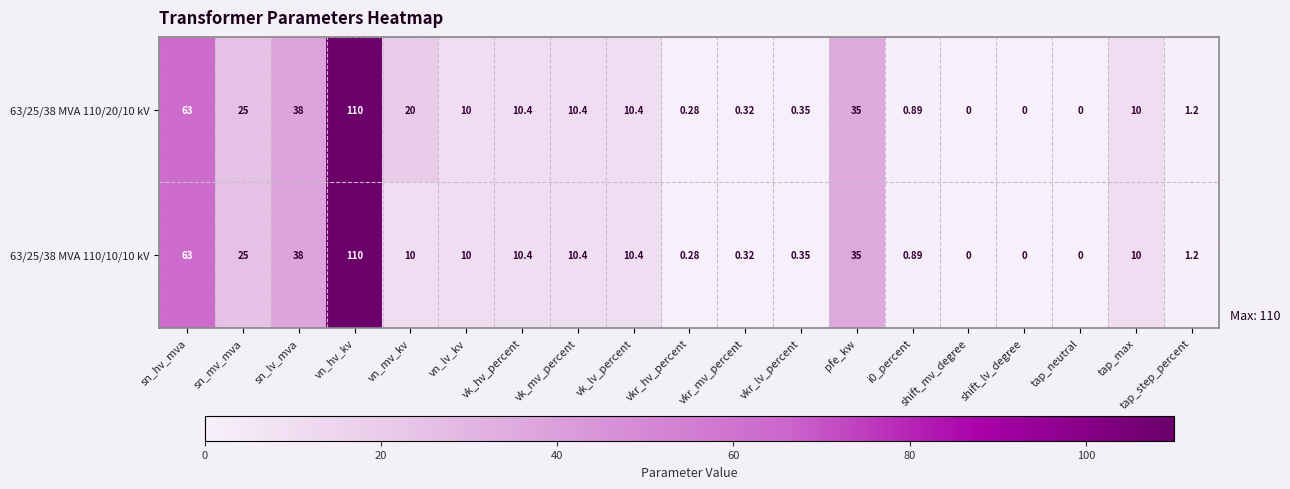

Where is 63/25/38 MVA 110/20/10 kV nearest to the value 55?

sn_hv_mva